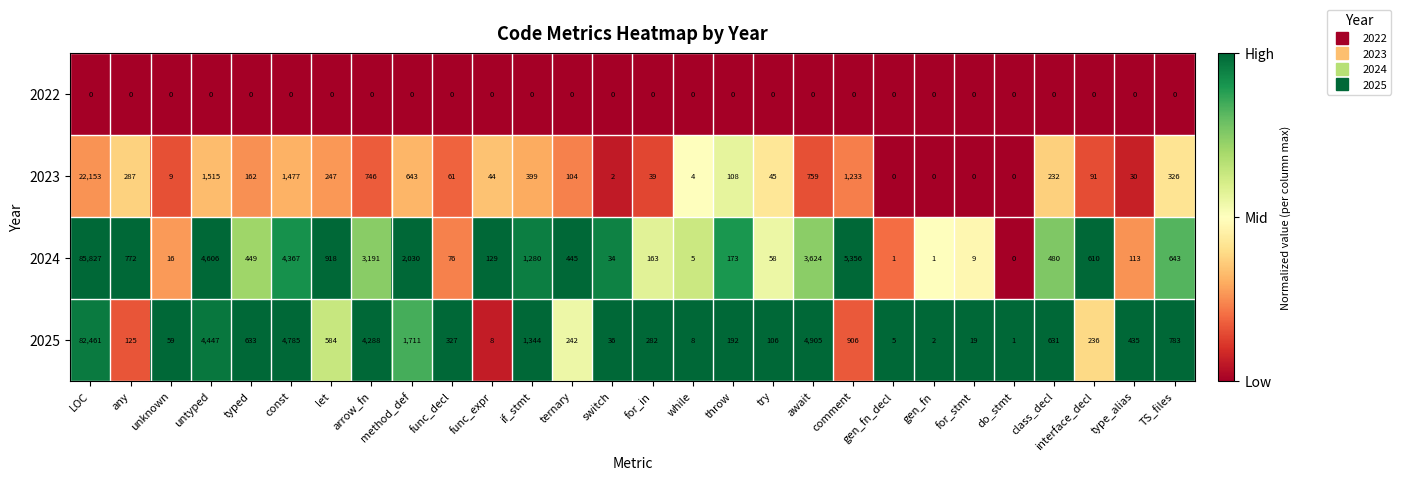

How many values in the 2023 series are below 108?

14